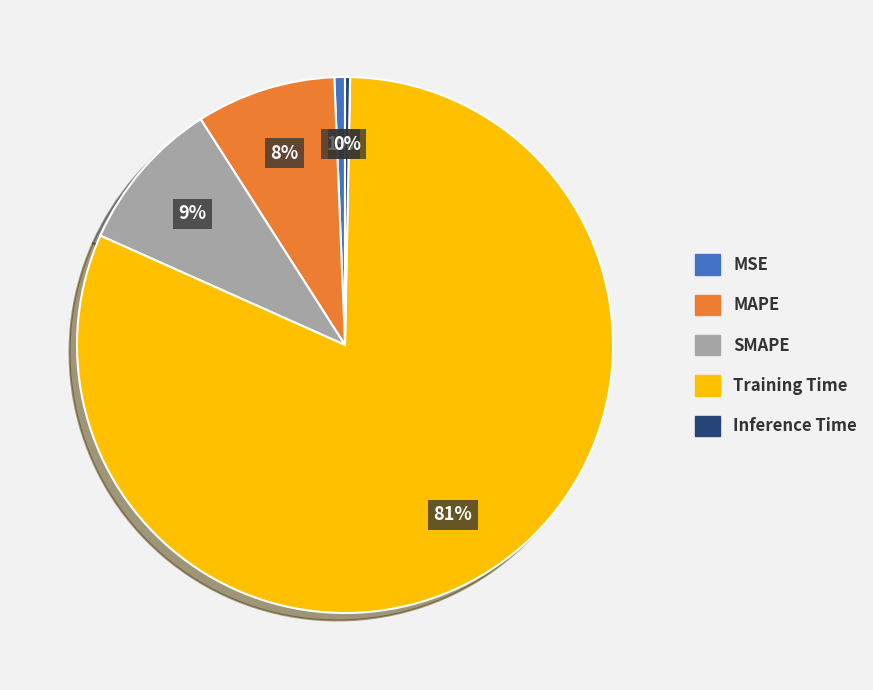

Combined, do Training Time and MSE account for over 50%?

Yes